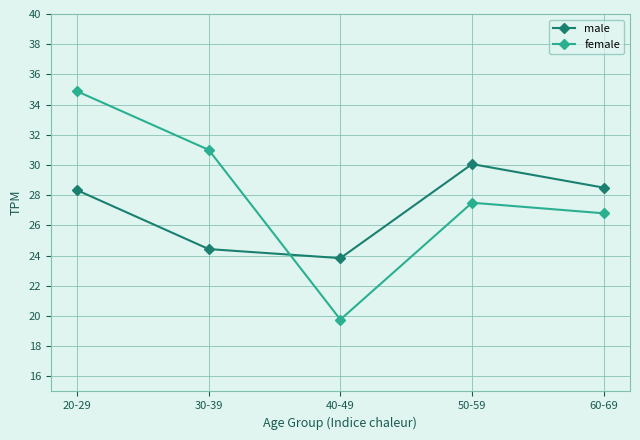

True or false: female has more than 1 points higher than both neighbors.

False